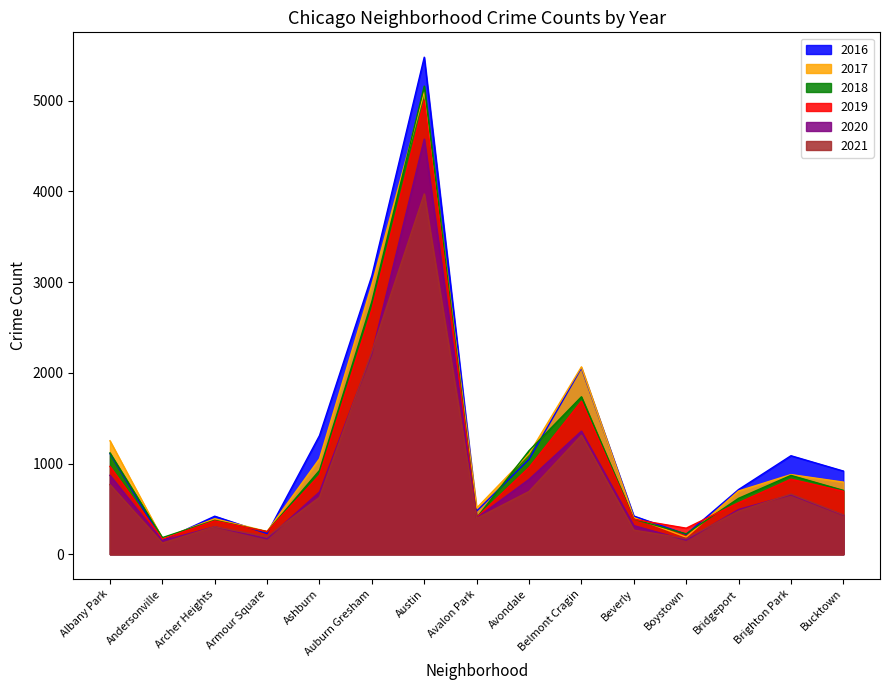

Count the number of categories in the chart.

15